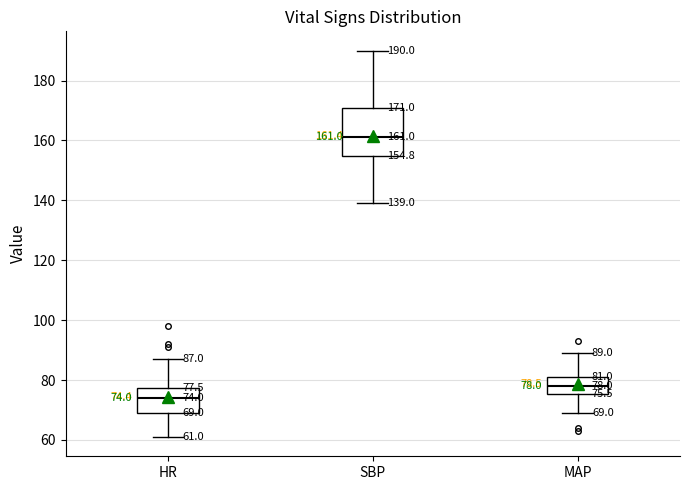

Which box's median line is the highest?

SBP